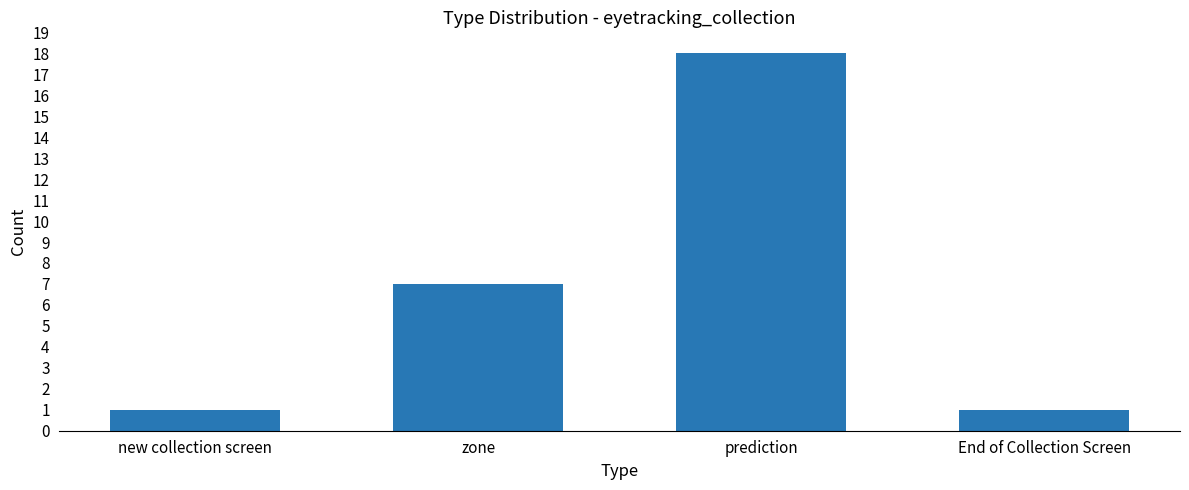

How many categories are shown in the chart?

4